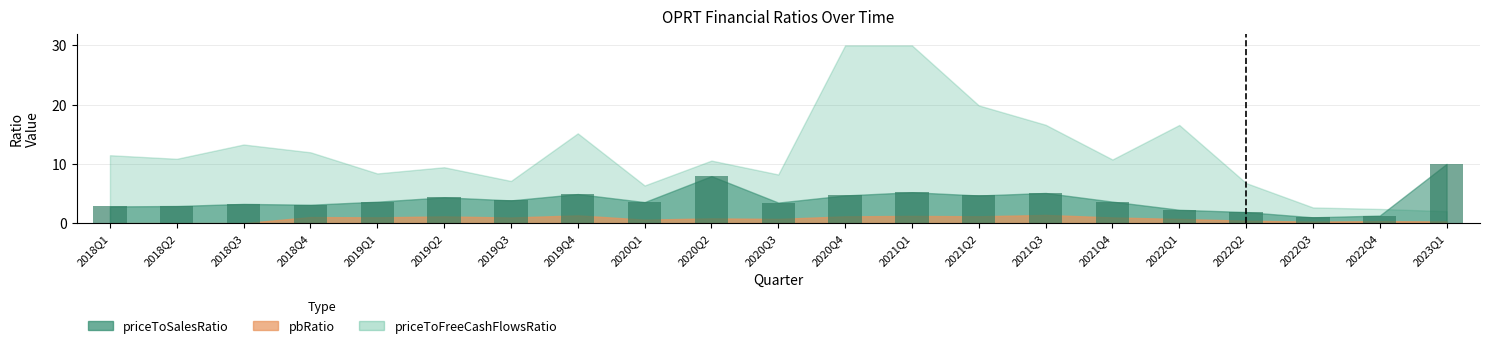

What is the label of the 3rd bar from the left?

2018Q3